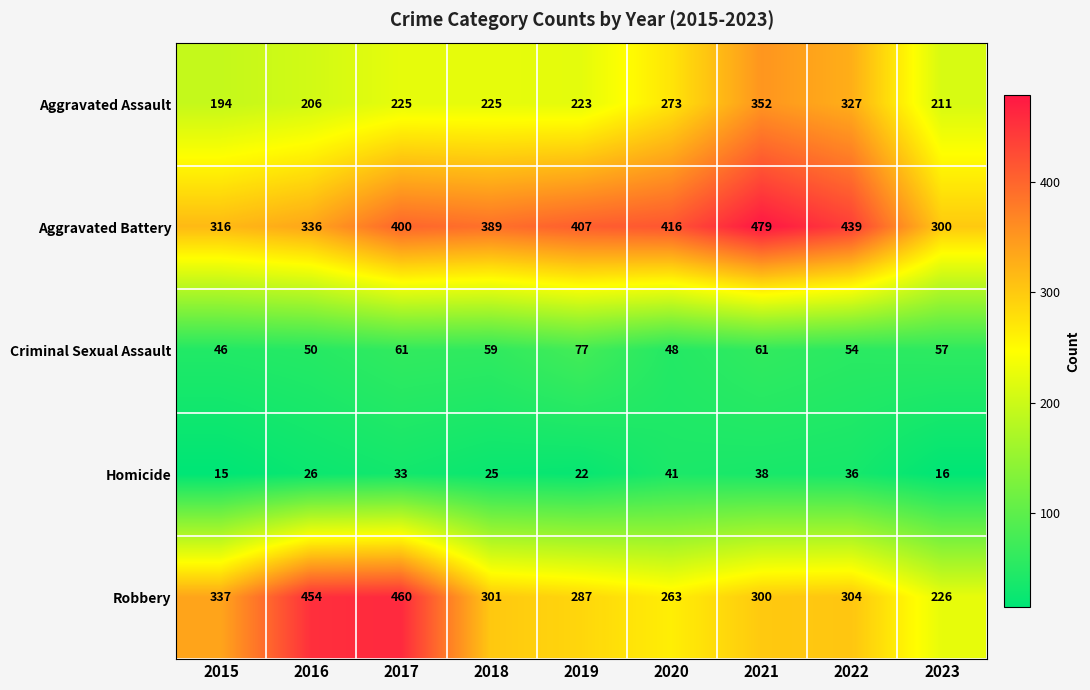

Is it true that Aggravated Assault equals 273 at 2020?

True